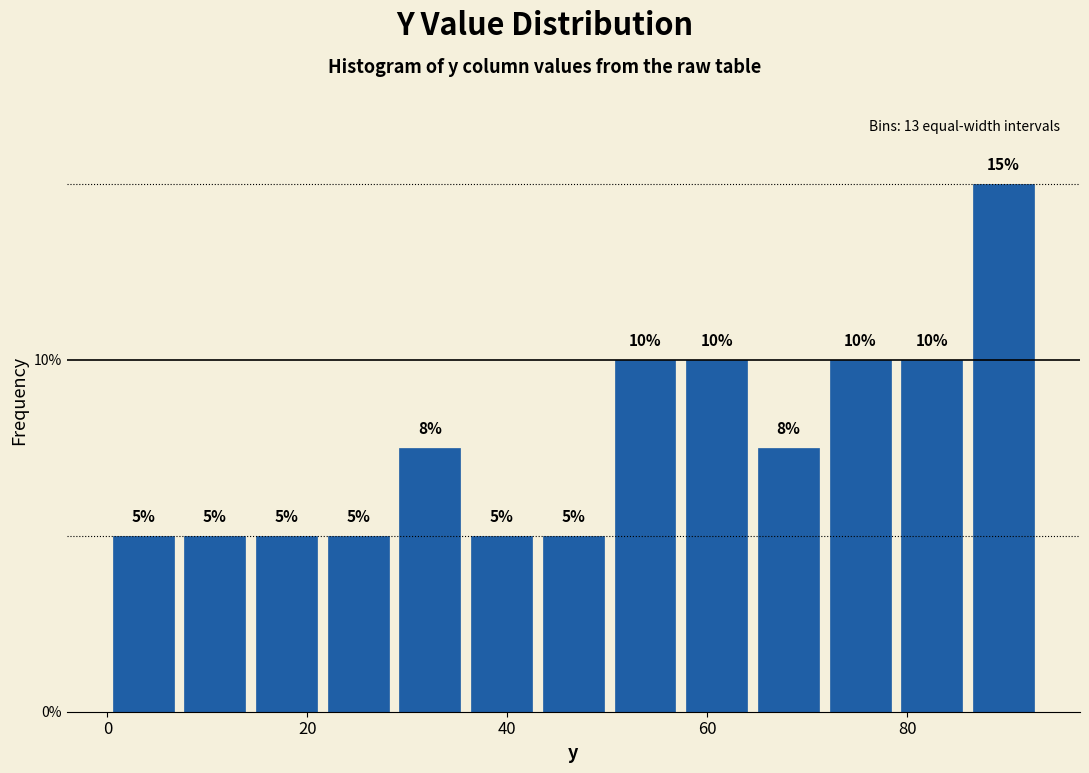

Read against the x-axis, roughly where is the centre of the tallest bar?

90